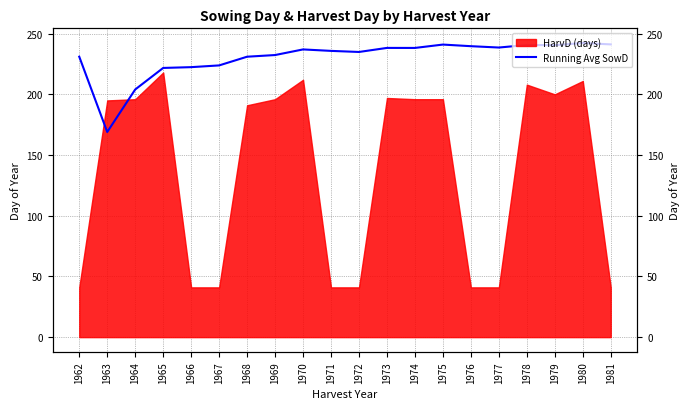

The chart shows a value of 169.0 at 1963. True or false?

True